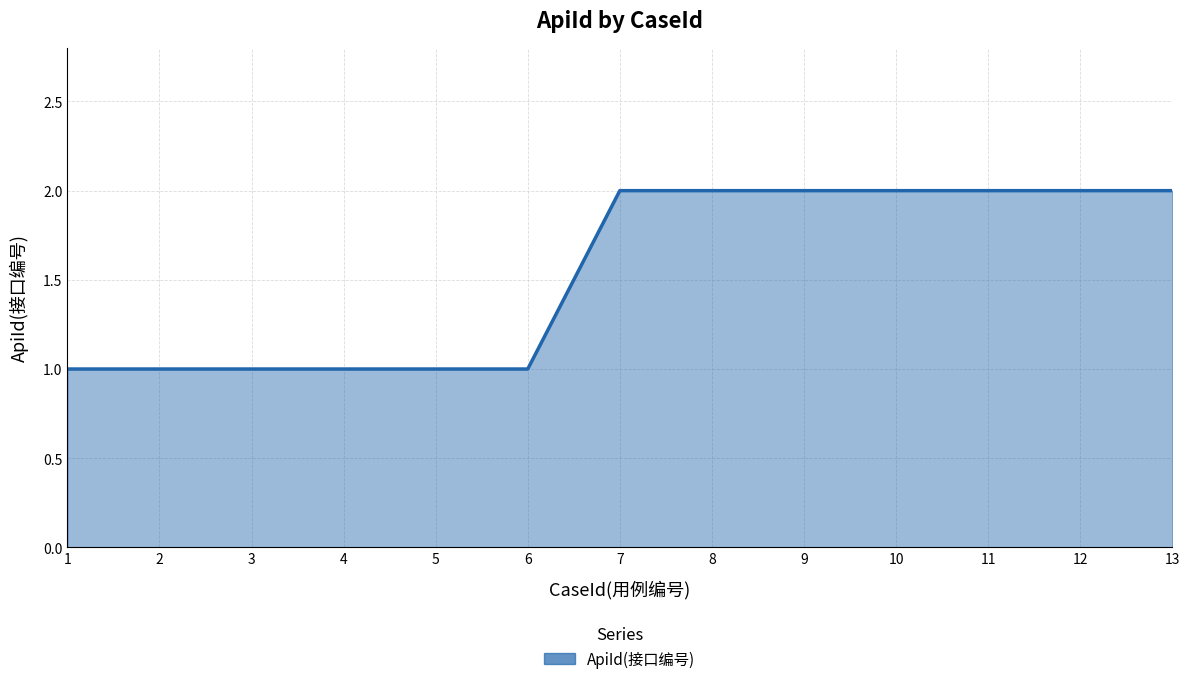

Approximately how many times larger is the value at 8 compared to 12?

1.0